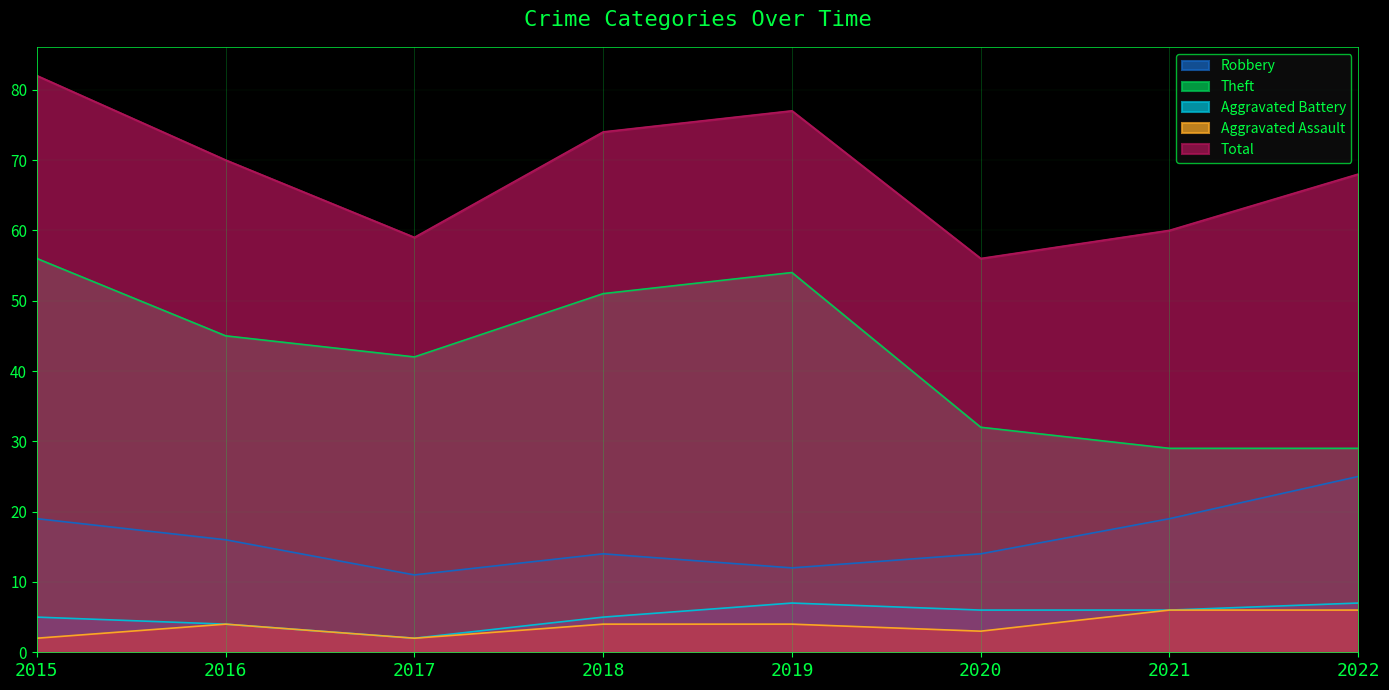

What is the spread (max minus min) of values at 2018?

70